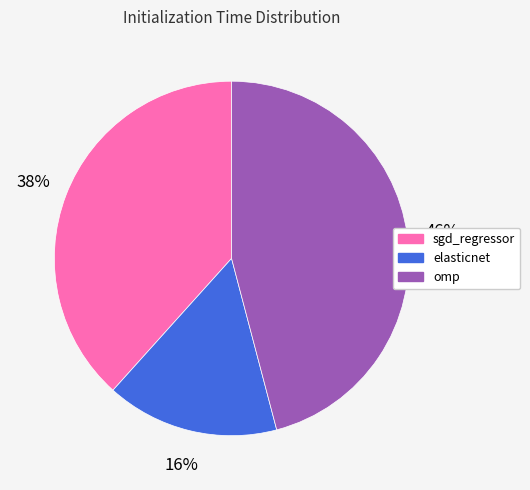

What percentage is the sgd_regressor slice, to the nearest percent?

38%